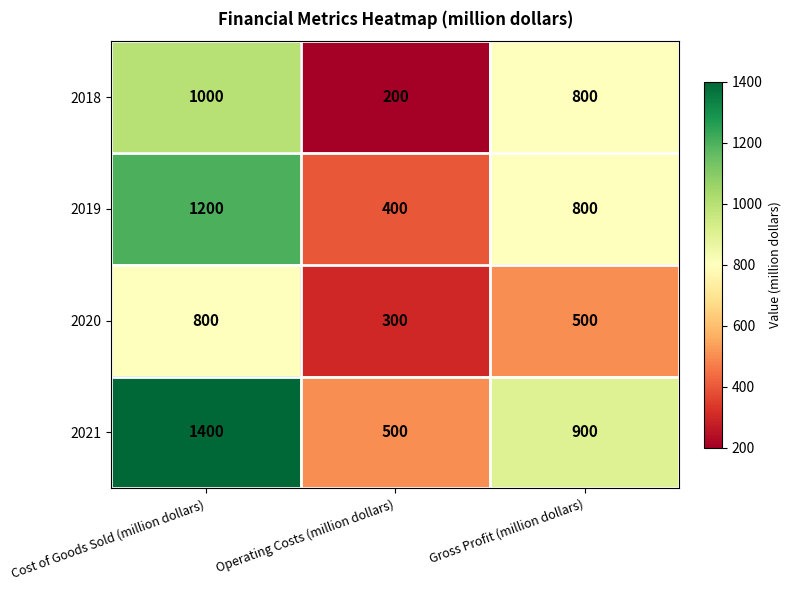

What is the difference between the maximum and minimum values in the 2018 series?

800